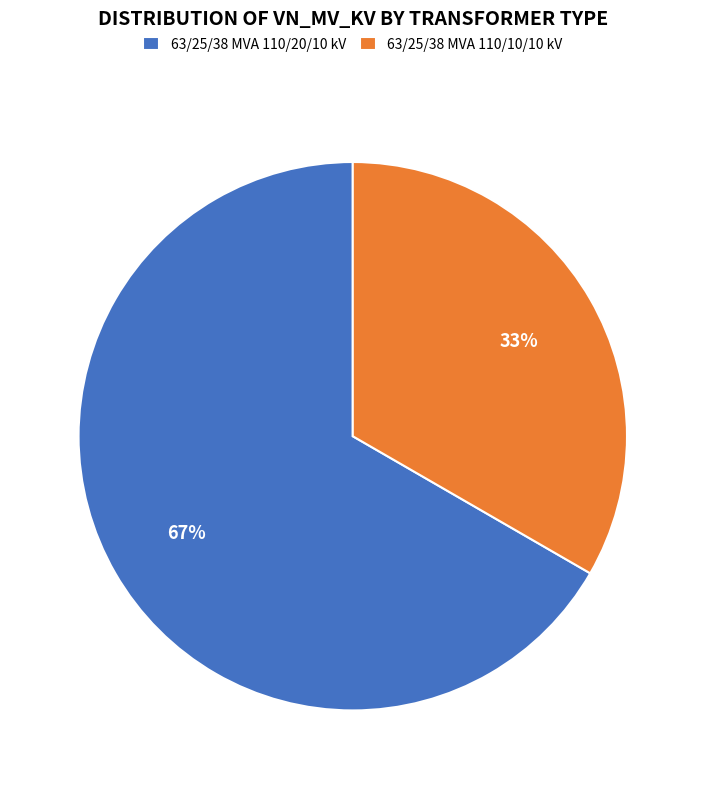

Does 63/25/38 MVA 110/20/10 kV account for over 50% of the chart?

Yes